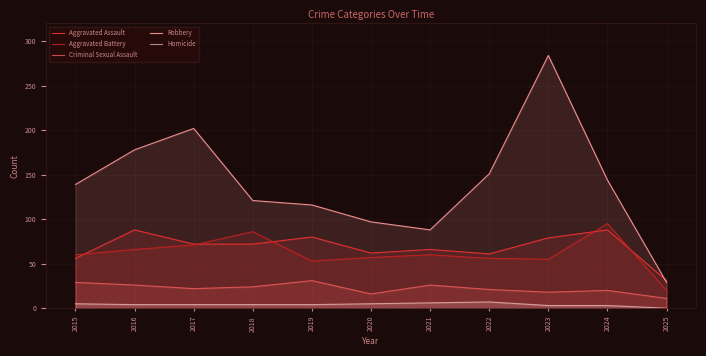

Where does the Criminal Sexual Assault series first go above 22?

2015